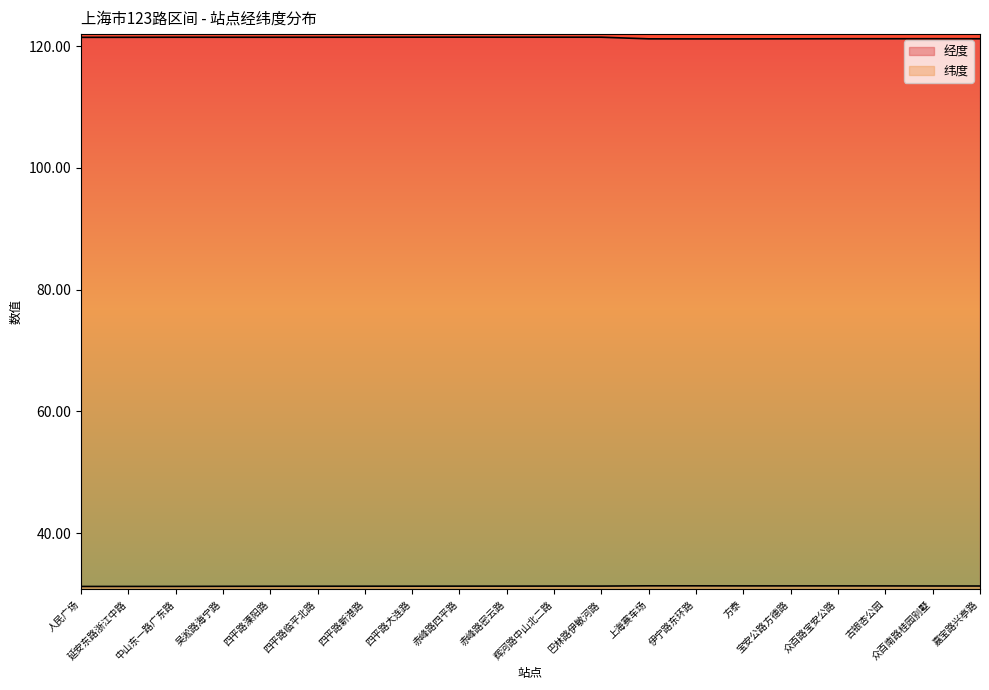

How many lines are shown in the chart?

2